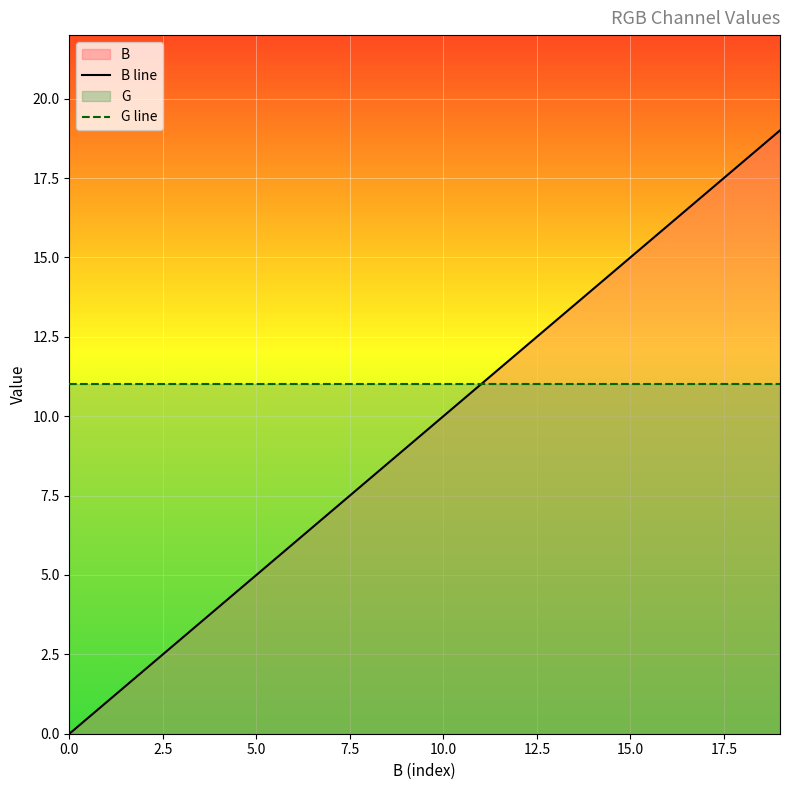

Which series has the largest total across all categories?

G line